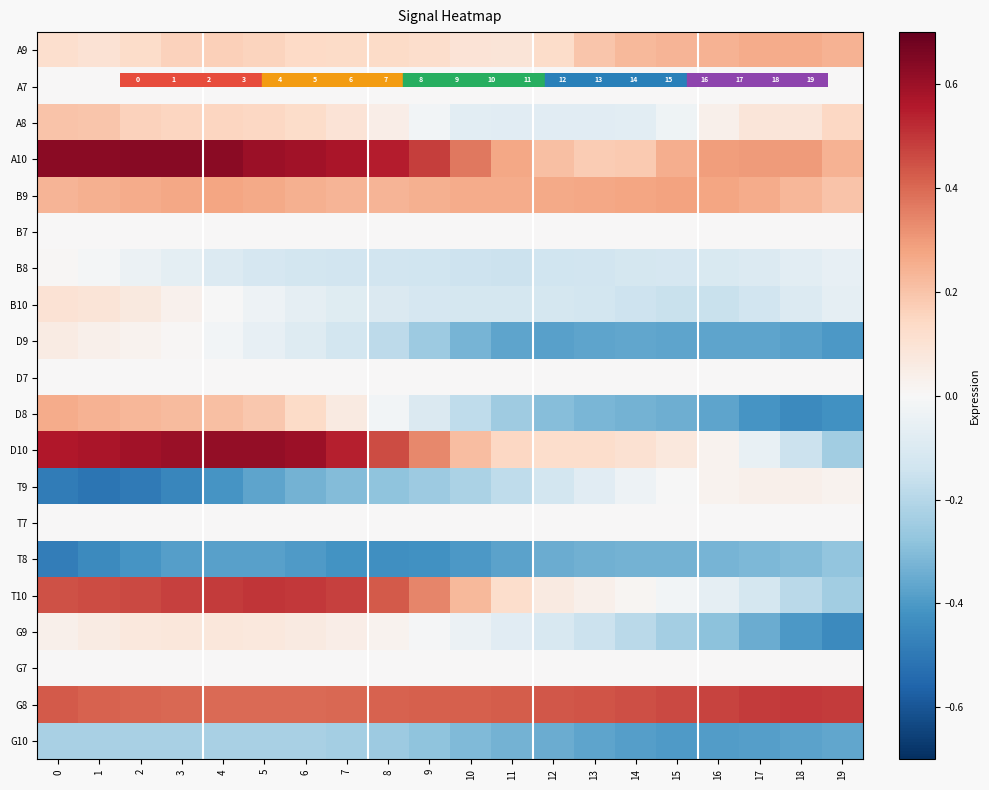

Reading right to left, list all the values displayed in this chart.

A9: 19=0.2	18=0.3	17=0.3	16=0.2	15=0.2	14=0.2	13=0.2	12=0.1	11=0.1	10=0.1	9=0.1	8=0.1	7=0.1	6=0.1	5=0.2	4=0.2	3=0.2	2=0.1	1=0.1	0=0.1
A7: 19=0.0	18=0.0	17=0.0	16=0.0	15=0.0	14=0.0	13=0.0	12=0.0	11=0.0	10=0.0	9=0.0	8=0.0	7=0.0	6=0.0	5=0.0	4=0.0	3=0.0	2=0.0	1=0.0	0=0.0
A8: 19=0.1	18=0.1	17=0.1	16=0.0	15=-0.0	14=-0.1	13=-0.1	12=-0.1	11=-0.1	10=-0.1	9=-0.0	8=0.0	7=0.1	6=0.1	5=0.1	4=0.2	3=0.2	2=0.2	1=0.2	0=0.2
A10: 19=0.2	18=0.3	17=0.3	16=0.3	15=0.3	14=0.2	13=0.2	12=0.2	11=0.3	10=0.4	9=0.5	8=0.5	7=0.6	6=0.6	5=0.6	4=0.6	3=0.6	2=0.6	1=0.6	0=0.6
B9: 19=0.2	18=0.2	17=0.3	16=0.3	15=0.3	14=0.3	13=0.3	12=0.3	11=0.3	10=0.3	9=0.2	8=0.2	7=0.2	6=0.2	5=0.3	4=0.3	3=0.3	2=0.3	1=0.2	0=0.2
B7: 19=0.0	18=0.0	17=0.0	16=0.0	15=0.0	14=0.0	13=0.0	12=0.0	11=0.0	10=0.0	9=0.0	8=0.0	7=0.0	6=0.0	5=0.0	4=0.0	3=0.0	2=0.0	1=0.0	0=0.0
B8: 19=-0.1	18=-0.1	17=-0.1	16=-0.1	15=-0.1	14=-0.1	13=-0.1	12=-0.1	11=-0.1	10=-0.1	9=-0.1	8=-0.1	7=-0.1	6=-0.1	5=-0.1	4=-0.1	3=-0.1	2=-0.0	1=-0.0	0=0.0
B10: 19=-0.1	18=-0.1	17=-0.1	16=-0.2	15=-0.2	14=-0.1	13=-0.1	12=-0.1	11=-0.1	10=-0.1	9=-0.1	8=-0.1	7=-0.1	6=-0.1	5=-0.0	4=-0.0	3=0.0	2=0.1	1=0.1	0=0.1
D9: 19=-0.4	18=-0.4	17=-0.4	16=-0.4	15=-0.4	14=-0.4	13=-0.4	12=-0.4	11=-0.4	10=-0.3	9=-0.3	8=-0.2	7=-0.1	6=-0.1	5=-0.1	4=-0.0	3=0.0	2=0.0	1=0.0	0=0.1
D7: 19=0.0	18=0.0	17=0.0	16=0.0	15=0.0	14=0.0	13=0.0	12=0.0	11=0.0	10=0.0	9=0.0	8=0.0	7=0.0	6=0.0	5=0.0	4=0.0	3=0.0	2=0.0	1=0.0	0=0.0
D8: 19=-0.4	18=-0.4	17=-0.4	16=-0.4	15=-0.3	14=-0.3	13=-0.3	12=-0.3	11=-0.2	10=-0.2	9=-0.1	8=-0.0	7=0.1	6=0.1	5=0.2	4=0.2	3=0.2	2=0.2	1=0.2	0=0.3
D10: 19=-0.2	18=-0.2	17=-0.1	16=0.0	15=0.1	14=0.1	13=0.1	12=0.1	11=0.1	10=0.2	9=0.3	8=0.5	7=0.5	6=0.6	5=0.6	4=0.6	3=0.6	2=0.6	1=0.6	0=0.6
T9: 19=0.0	18=0.0	17=0.0	16=0.0	15=-0.0	14=-0.0	13=-0.1	12=-0.1	11=-0.2	10=-0.2	9=-0.3	8=-0.3	7=-0.3	6=-0.3	5=-0.4	4=-0.4	3=-0.5	2=-0.5	1=-0.5	0=-0.5
T7: 19=0.0	18=0.0	17=0.0	16=0.0	15=0.0	14=0.0	13=0.0	12=0.0	11=0.0	10=0.0	9=0.0	8=0.0	7=0.0	6=0.0	5=0.0	4=0.0	3=0.0	2=0.0	1=0.0	0=0.0
T8: 19=-0.3	18=-0.3	17=-0.3	16=-0.3	15=-0.3	14=-0.3	13=-0.3	12=-0.3	11=-0.4	10=-0.4	9=-0.4	8=-0.4	7=-0.4	6=-0.4	5=-0.4	4=-0.4	3=-0.4	2=-0.4	1=-0.4	0=-0.5
T10: 19=-0.2	18=-0.2	17=-0.1	16=-0.1	15=-0.0	14=0.0	13=0.0	12=0.1	11=0.1	10=0.2	9=0.3	8=0.4	7=0.5	6=0.5	5=0.5	4=0.5	3=0.5	2=0.5	1=0.5	0=0.4
G9: 19=-0.4	18=-0.4	17=-0.3	16=-0.3	15=-0.2	14=-0.2	13=-0.1	12=-0.1	11=-0.1	10=-0.0	9=-0.0	8=0.0	7=0.0	6=0.1	5=0.1	4=0.1	3=0.1	2=0.1	1=0.1	0=0.0
G7: 19=0.0	18=0.0	17=0.0	16=0.0	15=0.0	14=0.0	13=0.0	12=0.0	11=0.0	10=0.0	9=0.0	8=0.0	7=0.0	6=0.0	5=0.0	4=0.0	3=0.0	2=0.0	1=0.0	0=0.0
G8: 19=0.5	18=0.5	17=0.5	16=0.5	15=0.5	14=0.4	13=0.4	12=0.4	11=0.4	10=0.4	9=0.4	8=0.4	7=0.4	6=0.4	5=0.4	4=0.4	3=0.4	2=0.4	1=0.4	0=0.4
G10: 19=-0.4	18=-0.4	17=-0.4	16=-0.4	15=-0.4	14=-0.4	13=-0.4	12=-0.3	11=-0.3	10=-0.3	9=-0.3	8=-0.3	7=-0.2	6=-0.2	5=-0.2	4=-0.2	3=-0.2	2=-0.2	1=-0.2	0=-0.2